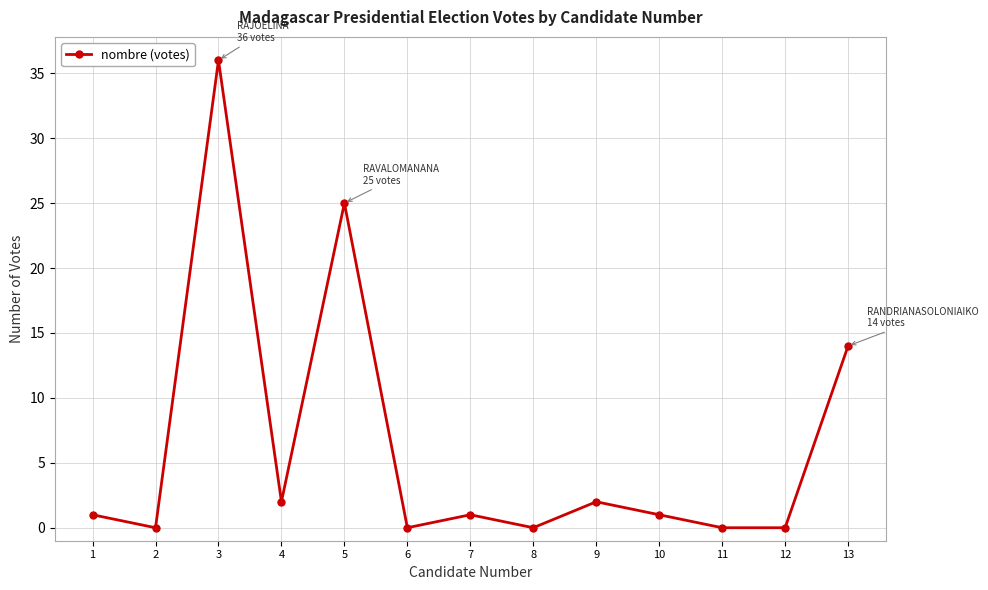

The value at 13 is 14. True or false?

True